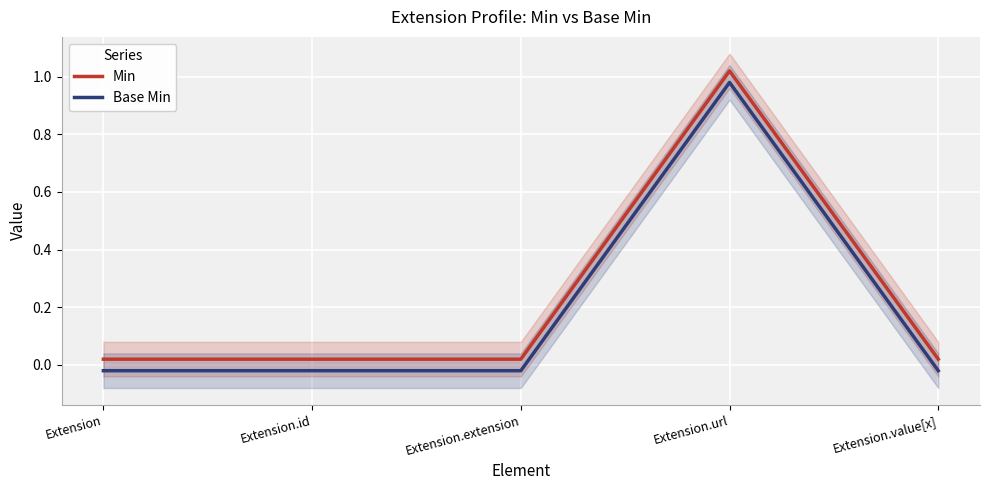

Rank the series at Extension.extension from highest to lowest value.

Min, Base Min